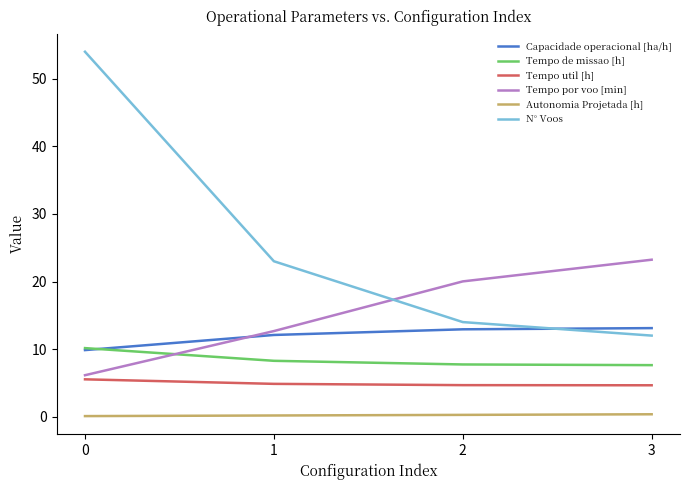

At 2, list the series in order from largest to smallest.

Tempo por voo [min], N° Voos, Capacidade operacional [ha/h], Tempo de missao [h], Tempo util [h], Autonomia Projetada [h]